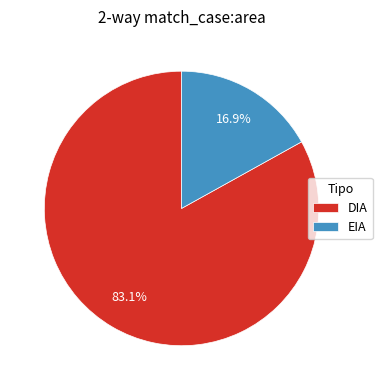

To the nearest percent, what is the difference between the largest and smallest slice percentages?

66%